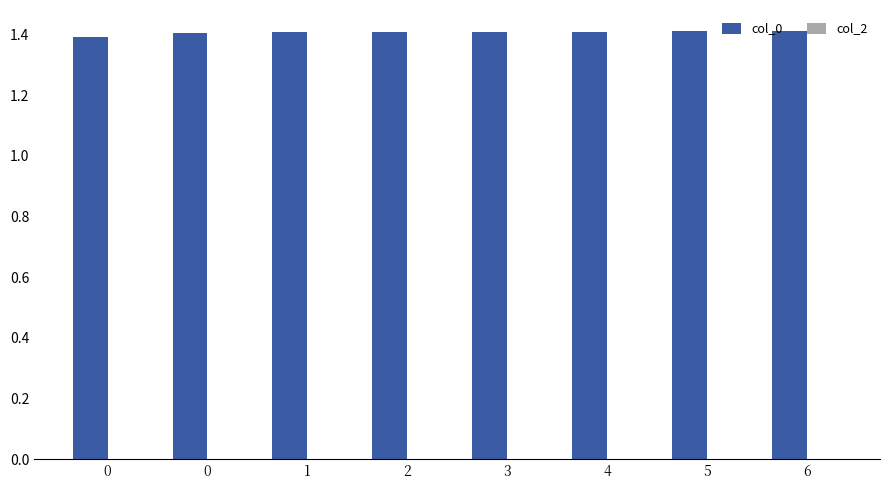

How many bars are there in total?

8